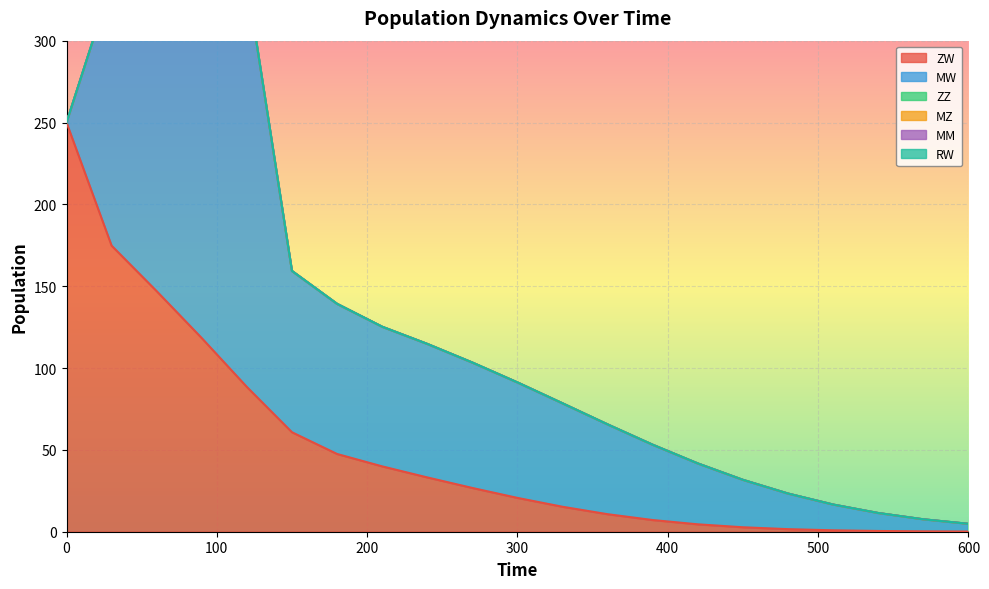

At 540, list the series in order from smallest to largest.

ZZ, MZ, MM, RW, ZW, MW